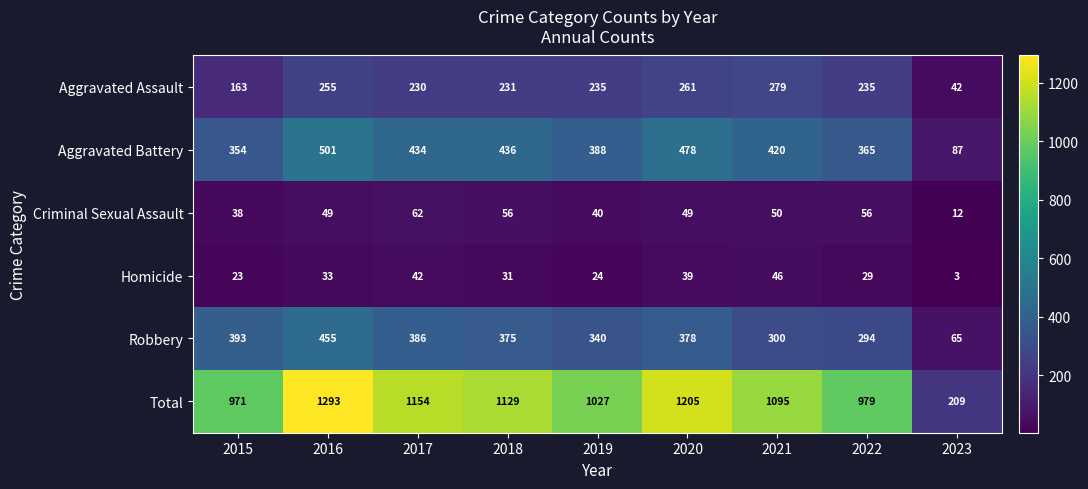

Which series changed the most between 2015 and 2023?

Total